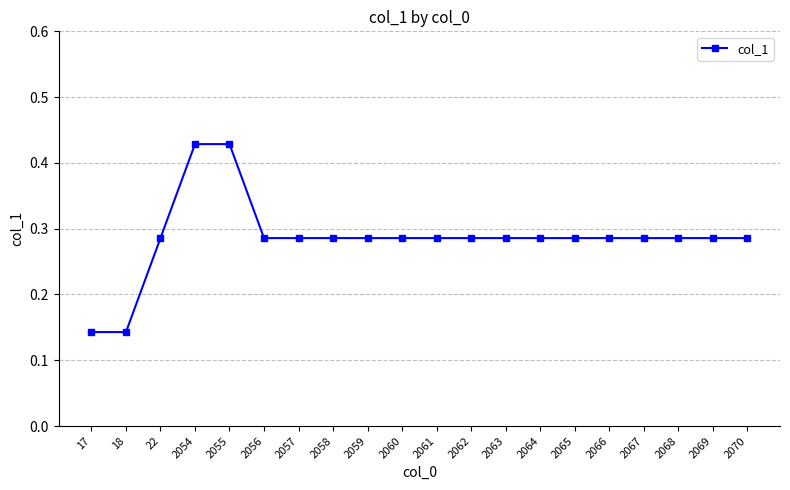

The chart shows a value of 0.1 at 2068. True or false?

False